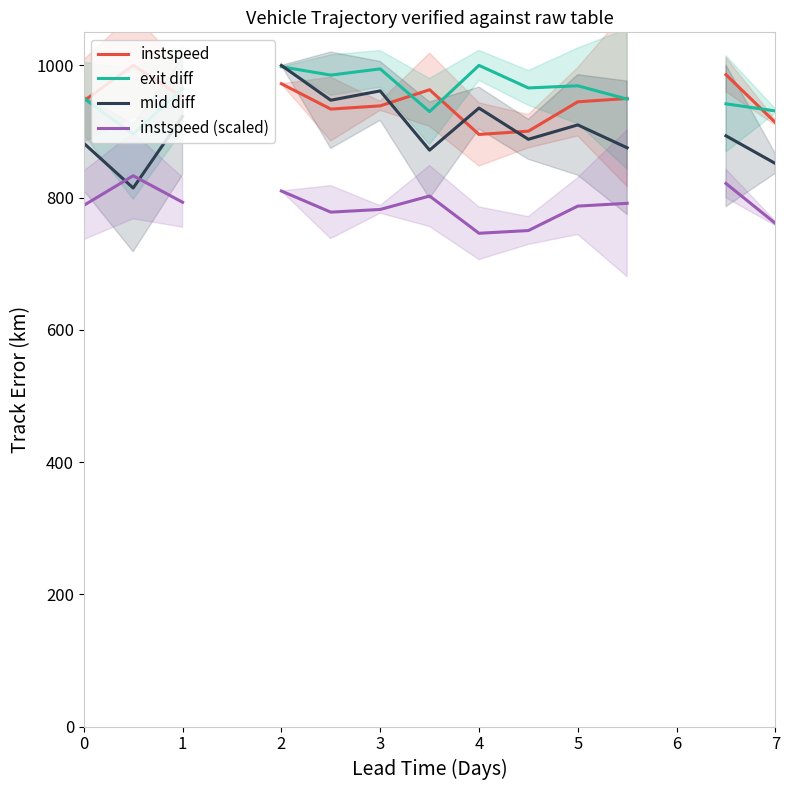

What are all the series names shown in the legend?

instspeed, exit diff, mid diff, instspeed (scaled)